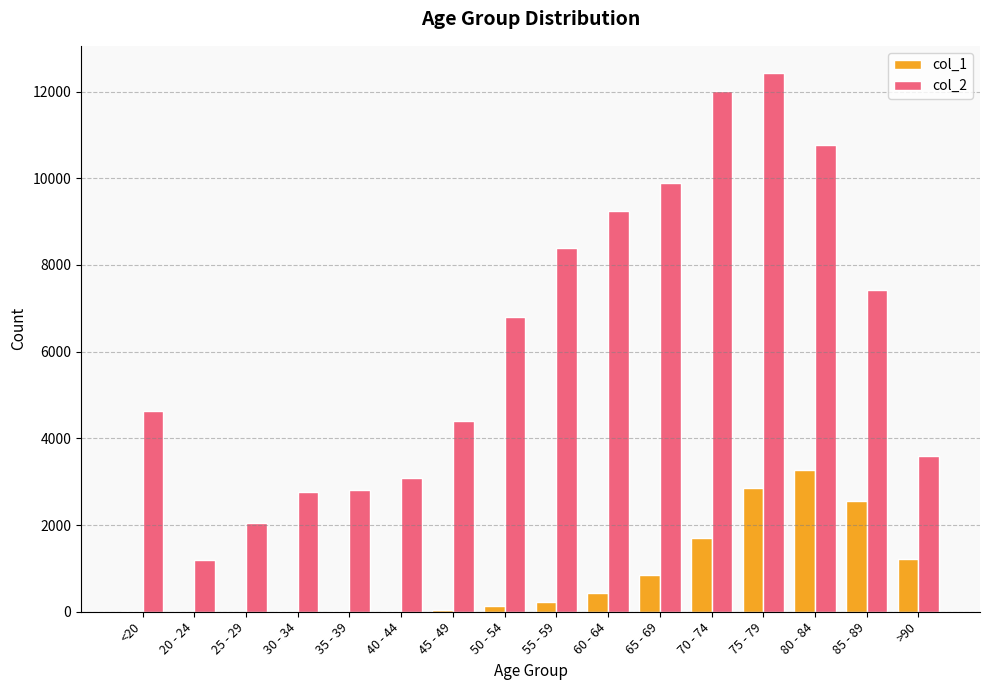

What is the difference between the col_1 values at 65 - 69 and 80 - 84?

2423